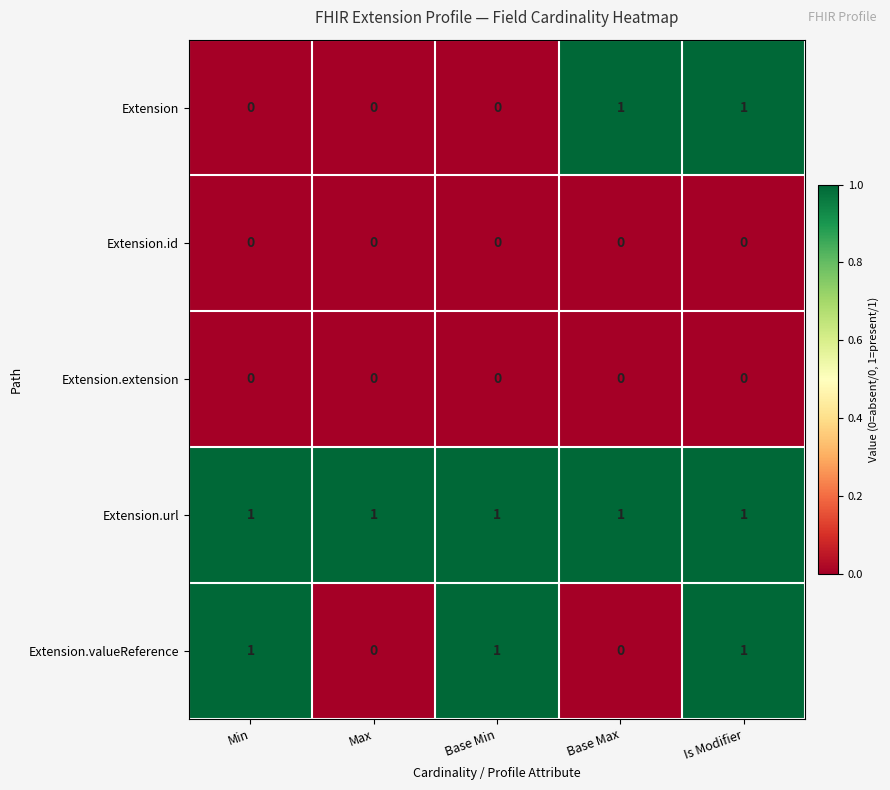

Which series has the largest total across all categories?

Extension.url